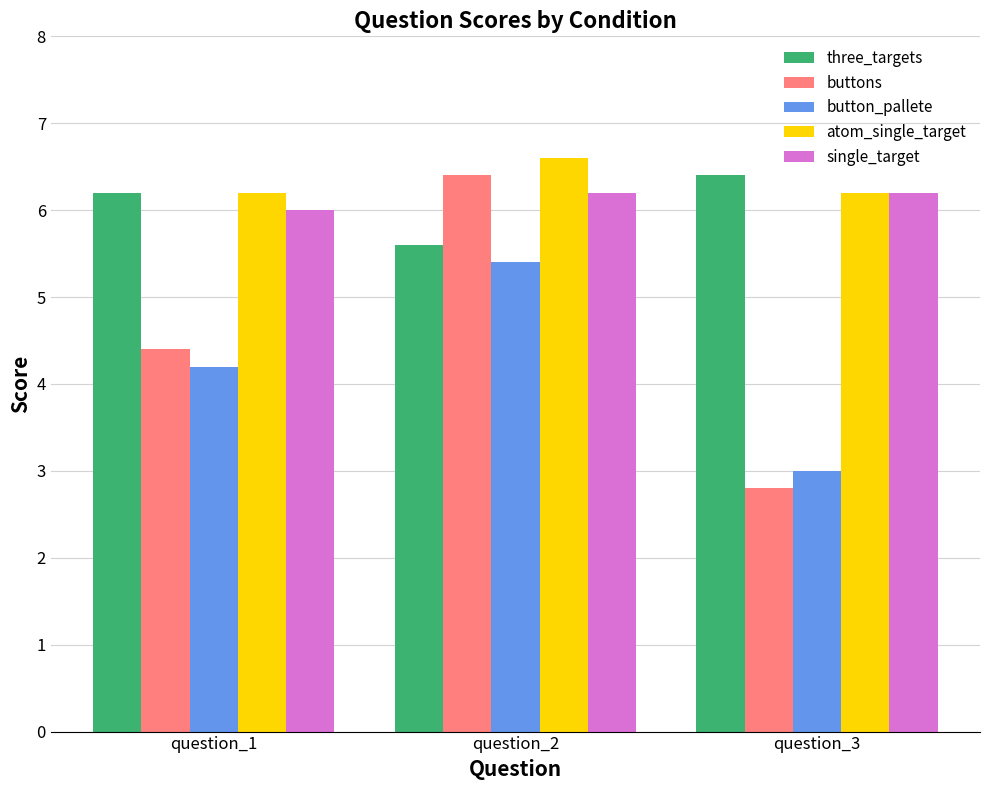

The value of three_targets at question_1 is 10.2. True or false?

False